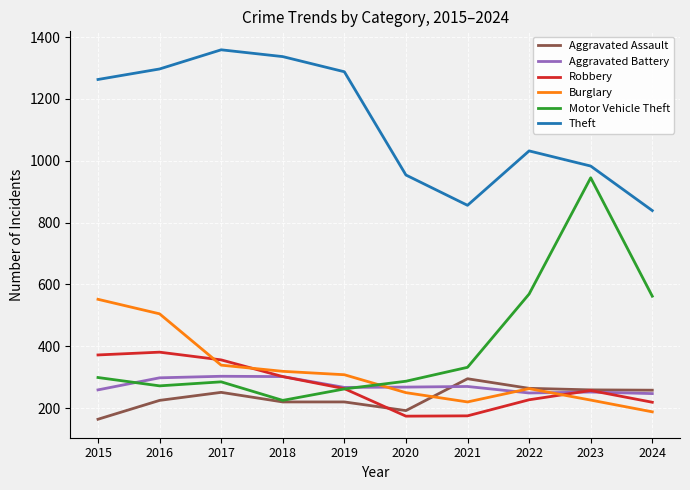

Which series has the largest range (max minus min)?

Motor Vehicle Theft